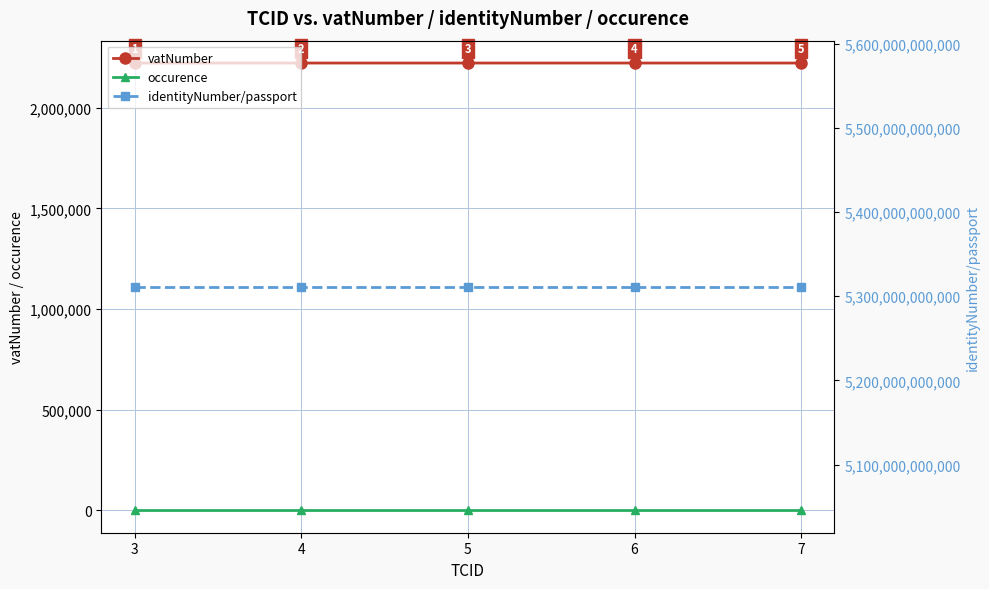

True or false: occurence has a value of 1 at 5.

False